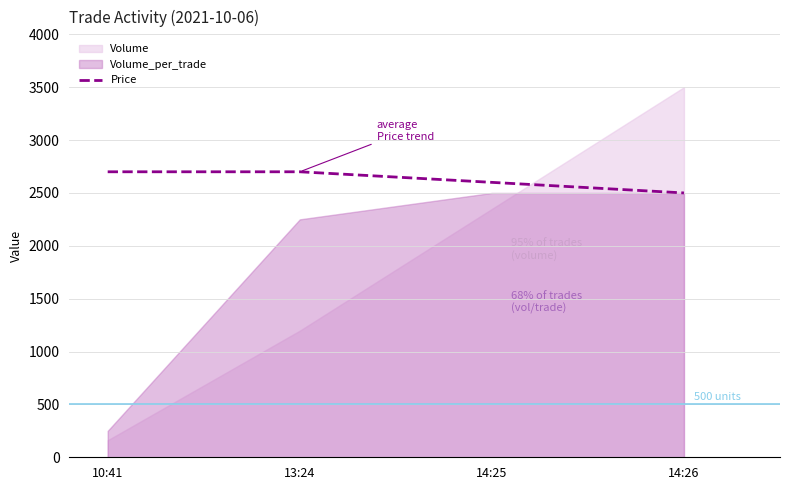

True or false: the data shows 2600 at 14:25.

True